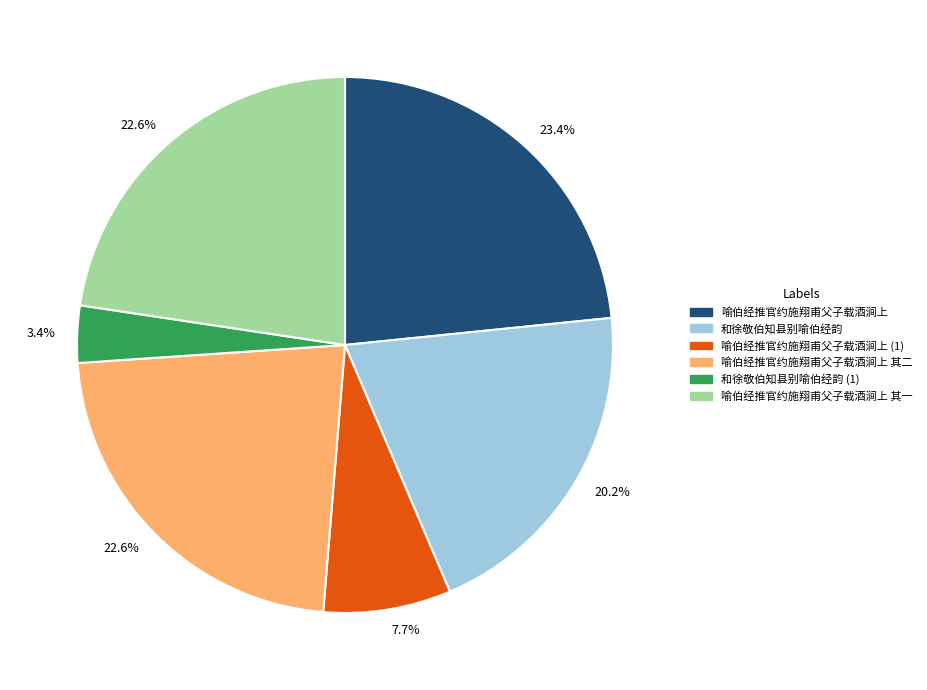

What is the smallest slice in the pie chart?

和徐敬伯知县别喻伯经韵 (1)